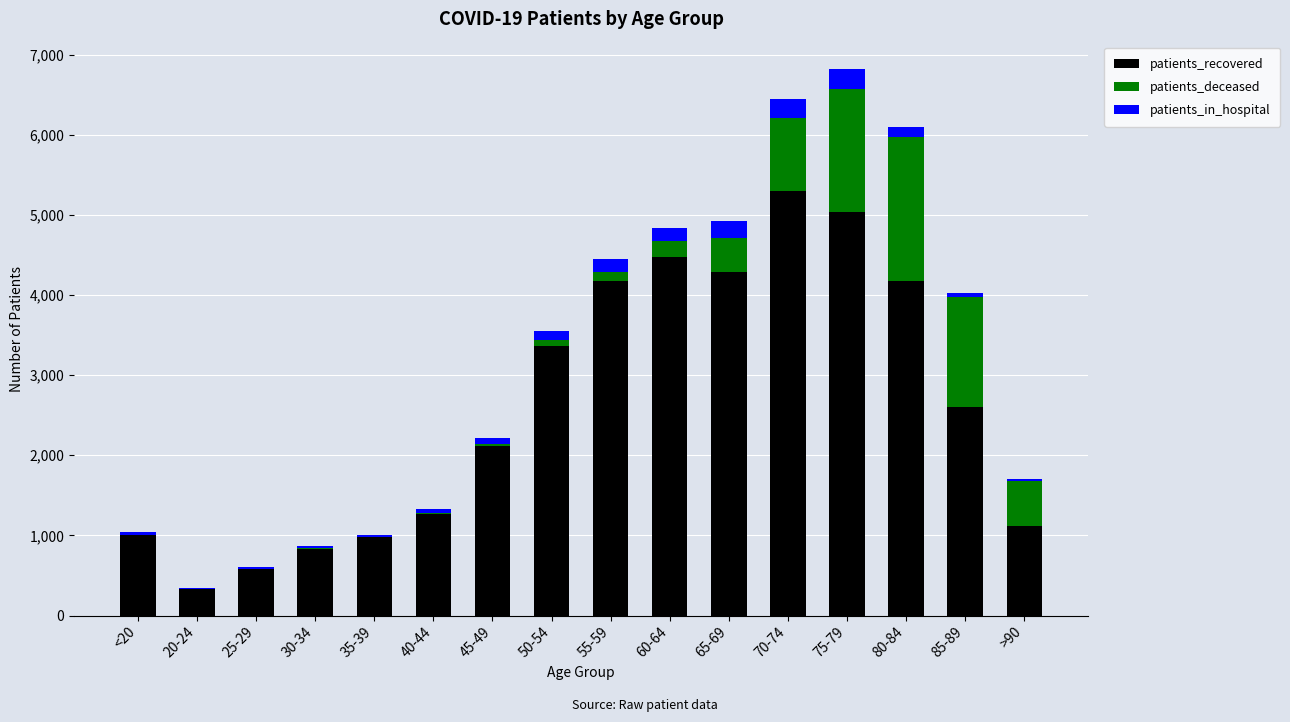

Count the number of data series in this chart.

3